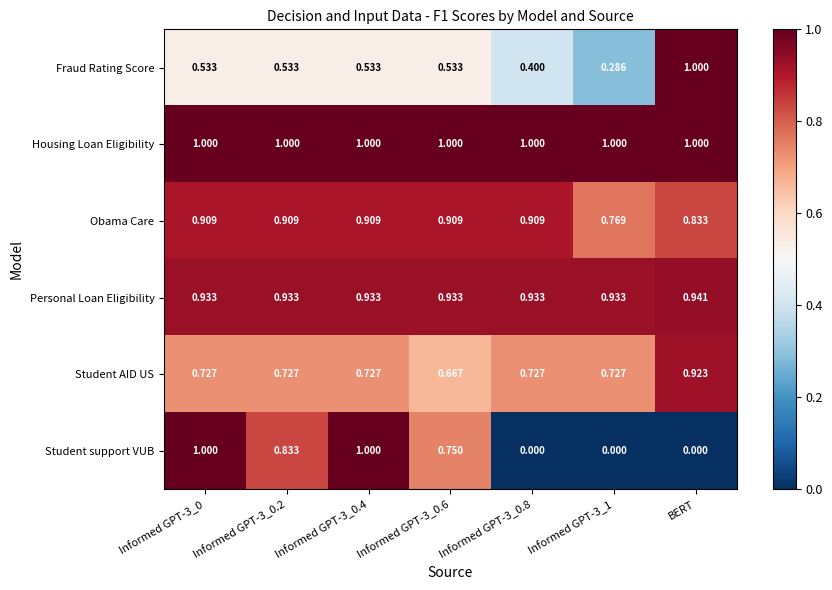

Which series has the largest range (max minus min)?

Student support VUB